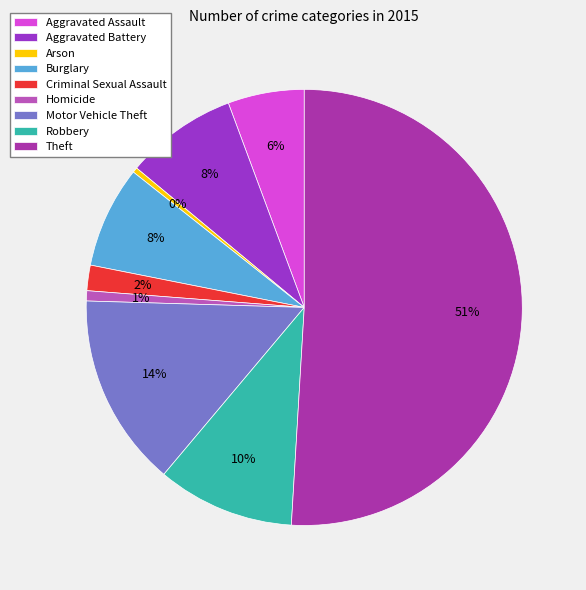

To the nearest percent, what percentage of the pie is Aggravated Battery?

8%